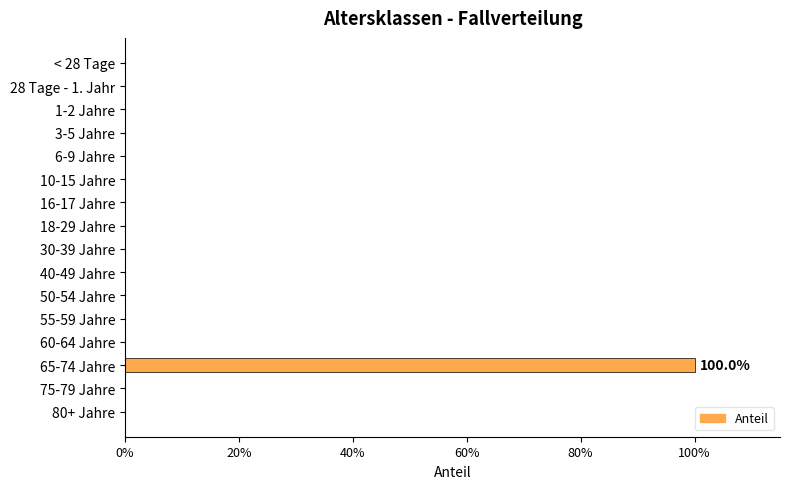

Are the bars horizontal?

Yes